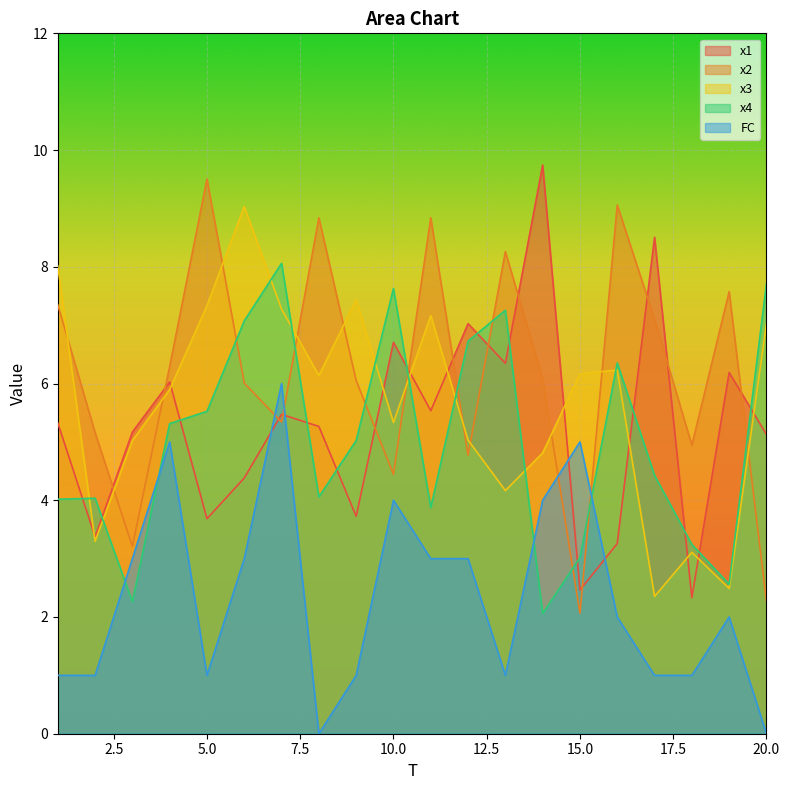

Where do x1 and x3 first cross each other?

1 and 2